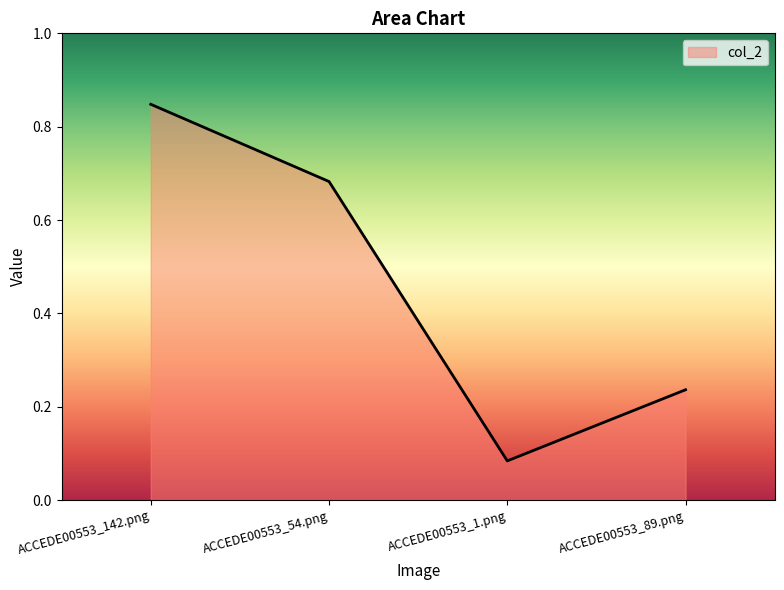

What position from the left is ACCEDE00553_54.png?

2